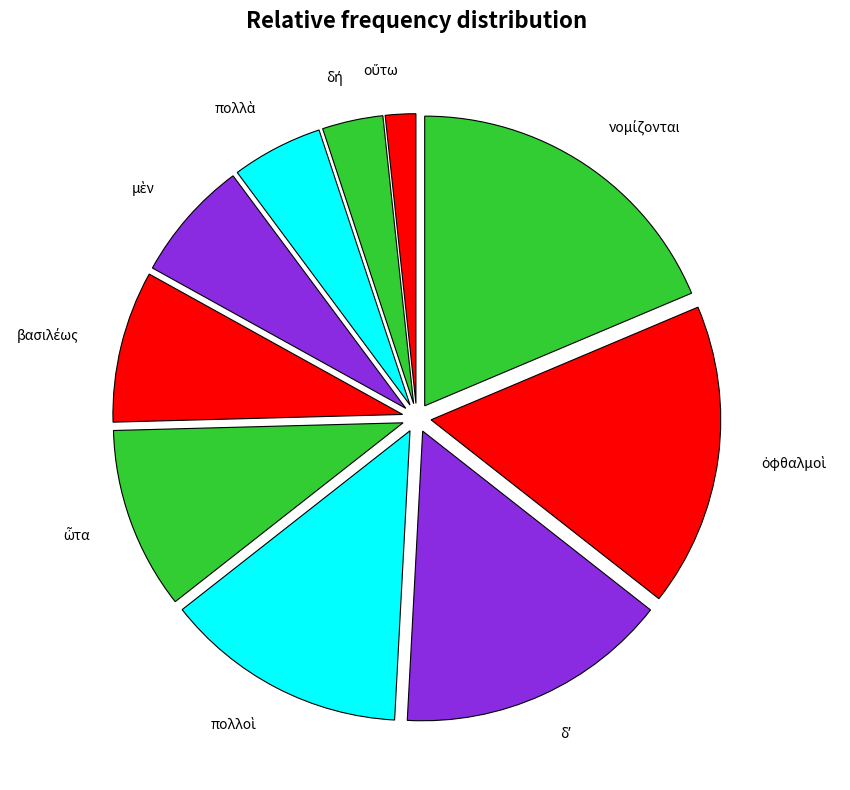

Is there a majority slice in this chart?

No